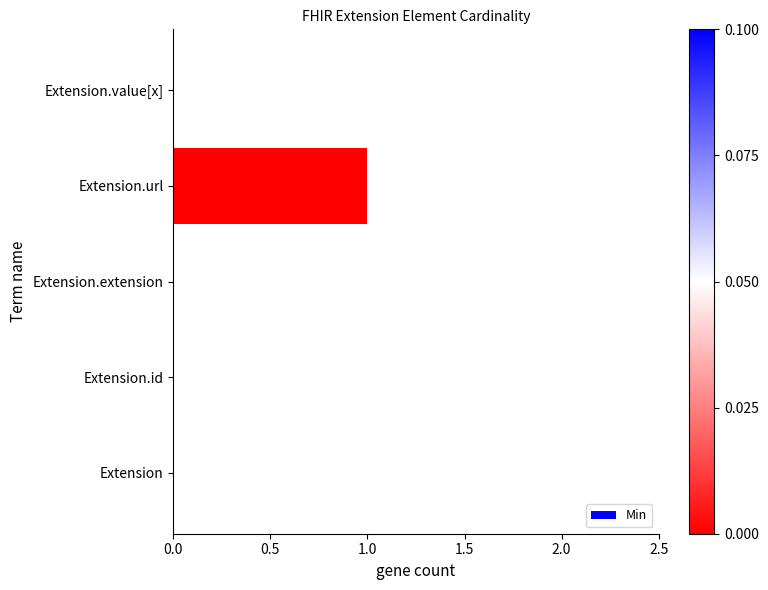

At which category does the chart reach its peak across all series?

Extension.url